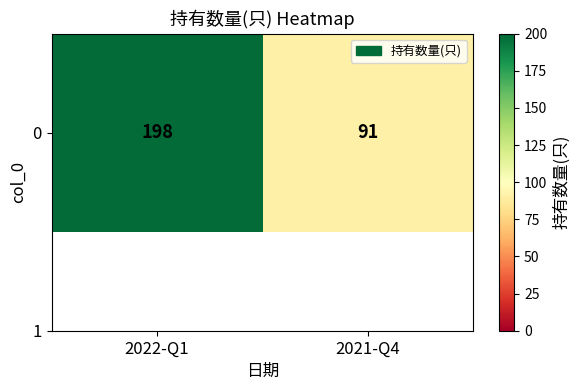

Is it true that the value at 2021-Q4 is 35?

False